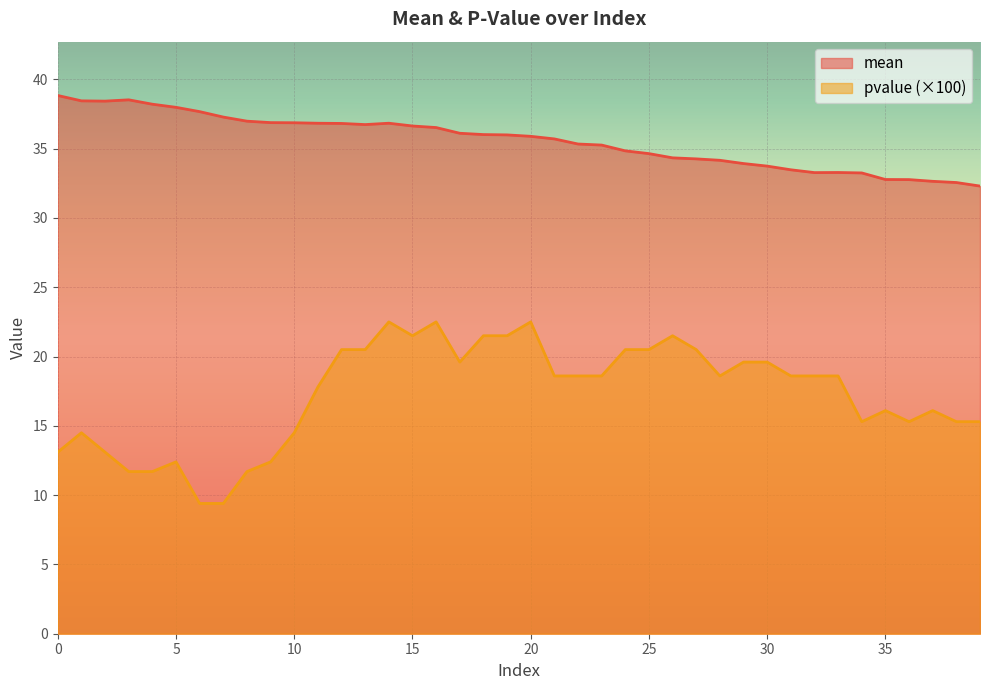

What is the sum of the mean values at 30 and 35?

66.5